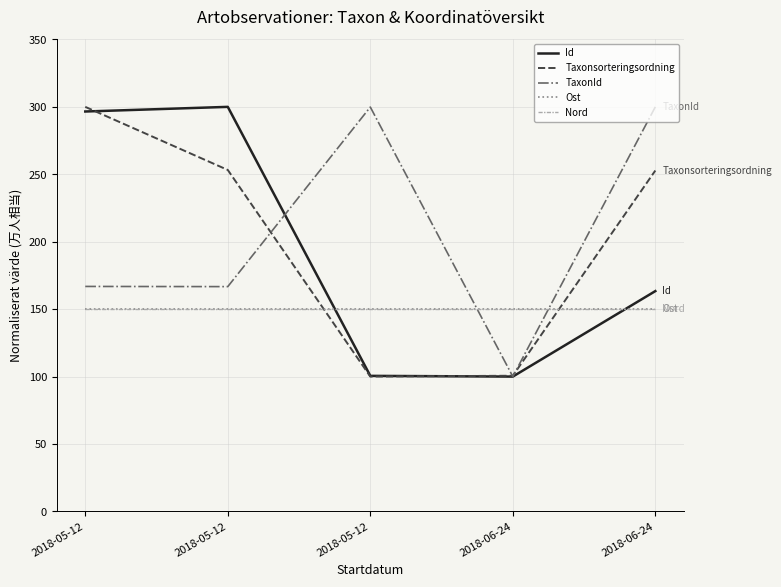

True or false: Taxonsorteringsordning has more than 0 interior local peaks.

False